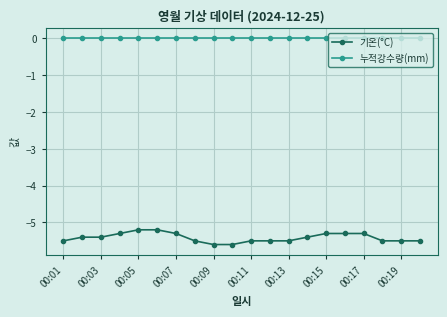

What is the lowest value of the 기온(°C) series?

-5.6